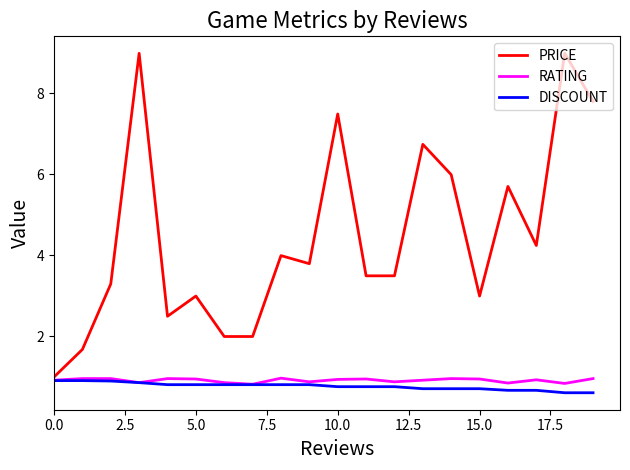

Which series has the largest range (max minus min)?

PRICE